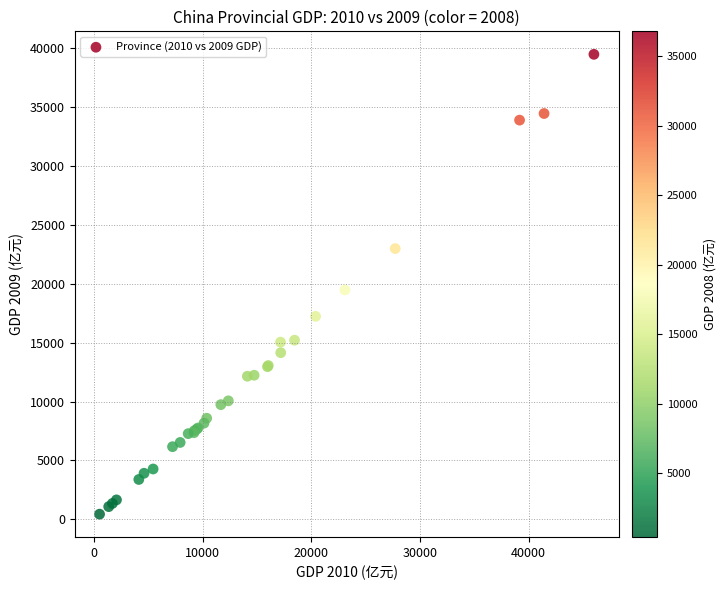

What Y value in the scatter plot is closest to 19961?

19480.5